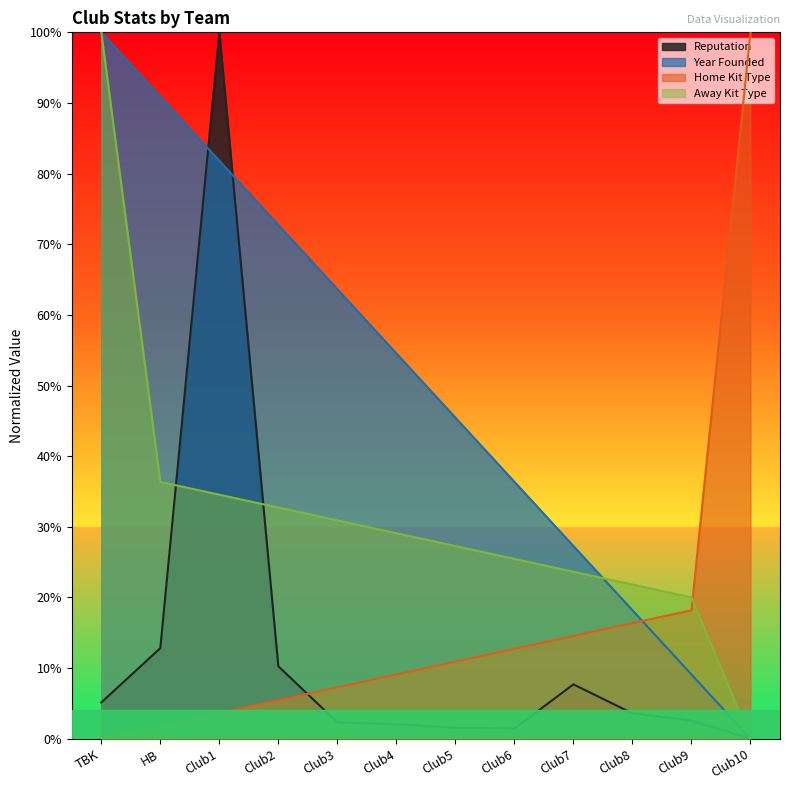

At how many categories does at least one series exceed 33?

9